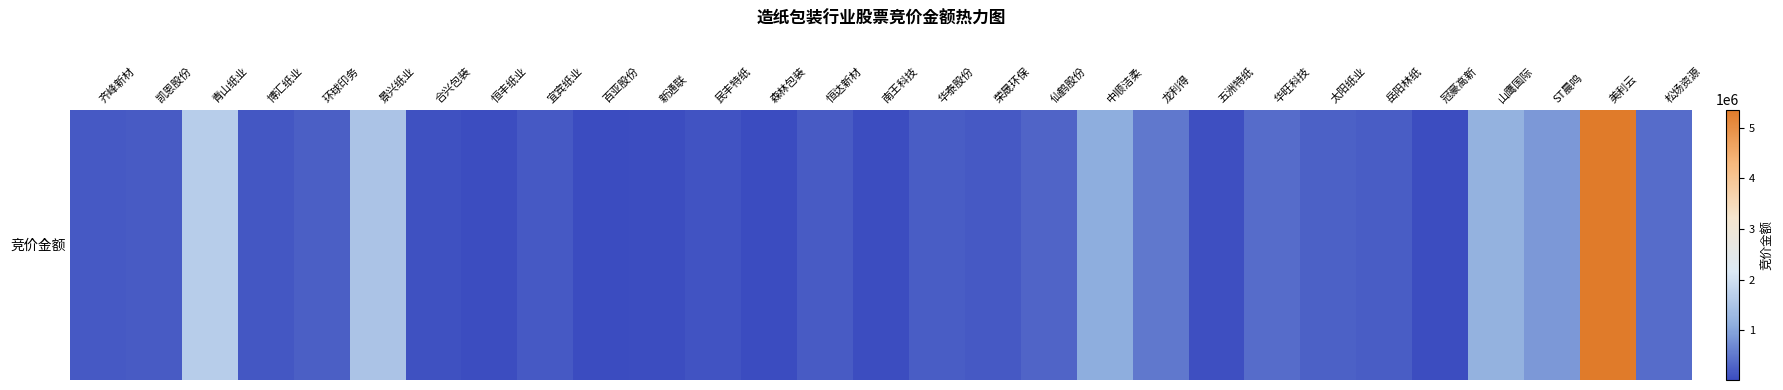

What is the minimum value shown in the chart?

17952